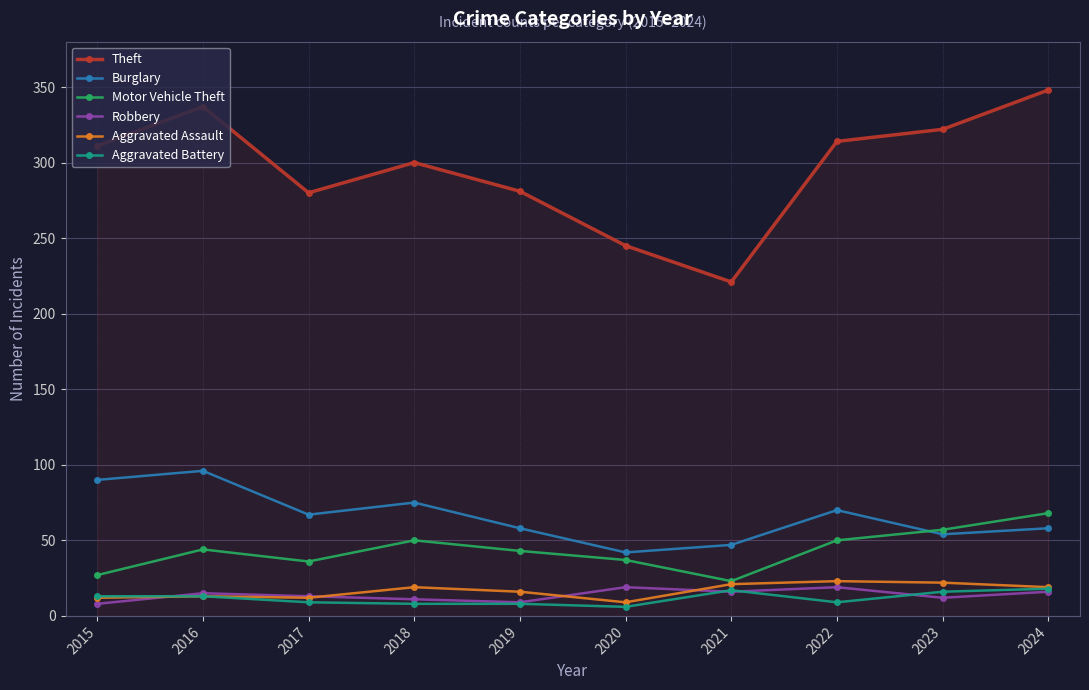

Which series has the largest total across all categories?

Theft